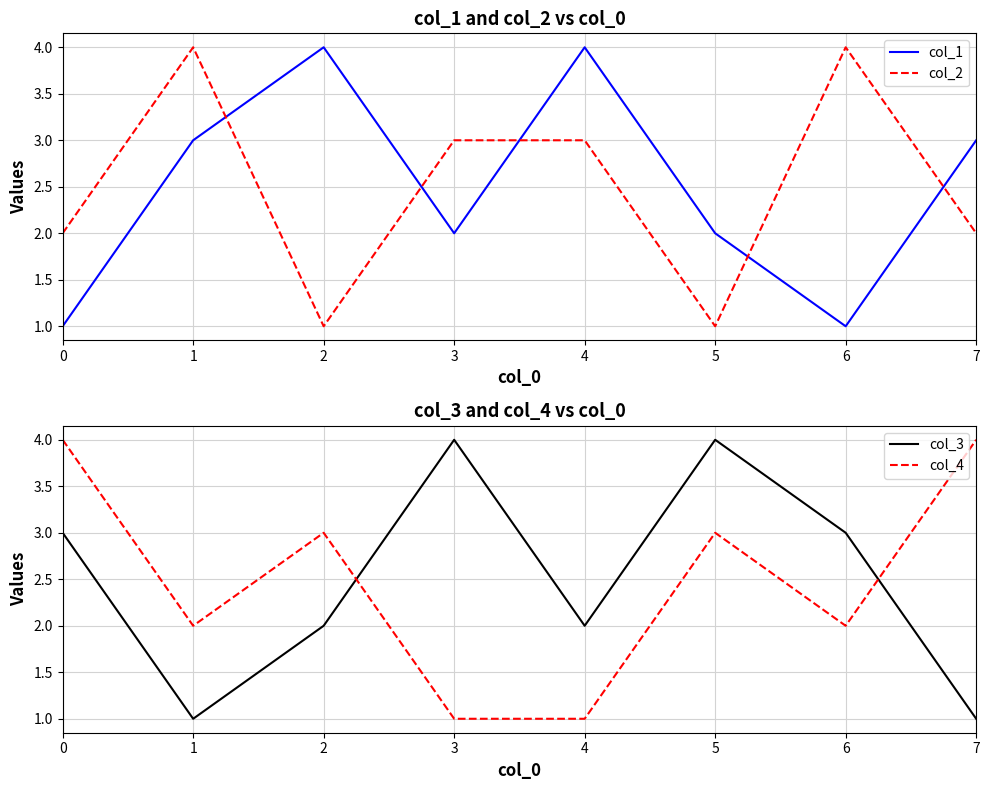

Which series ends up on top after the final intersection of col_2 and col_3?

col_2